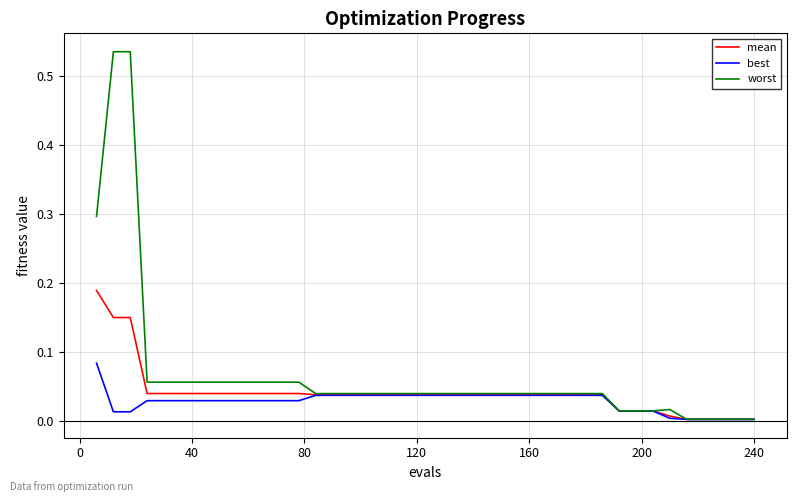

Rank the series by their maximum value, from highest to lowest.

worst, mean, best